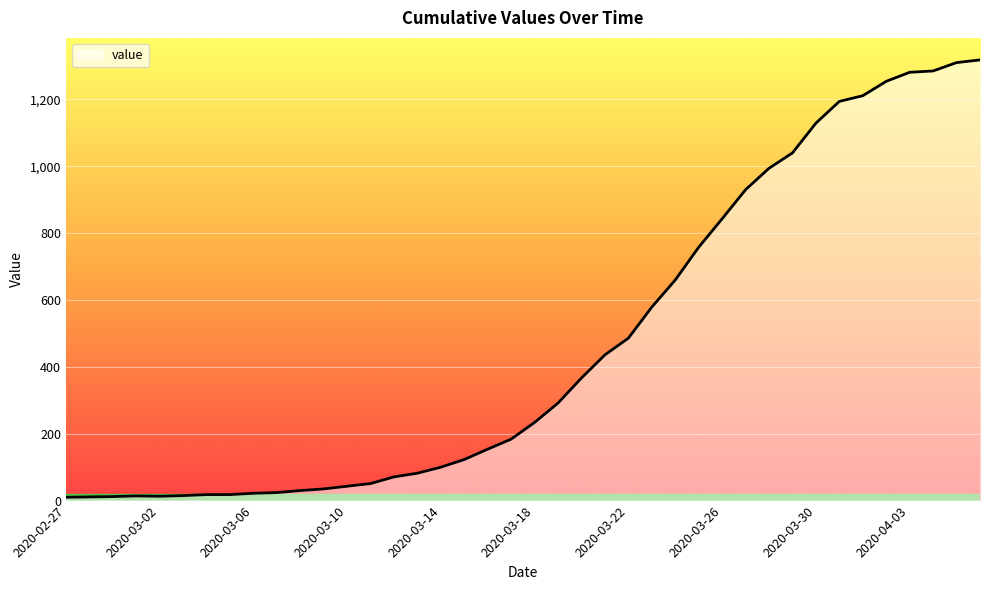

What is the greatest value displayed?

1318